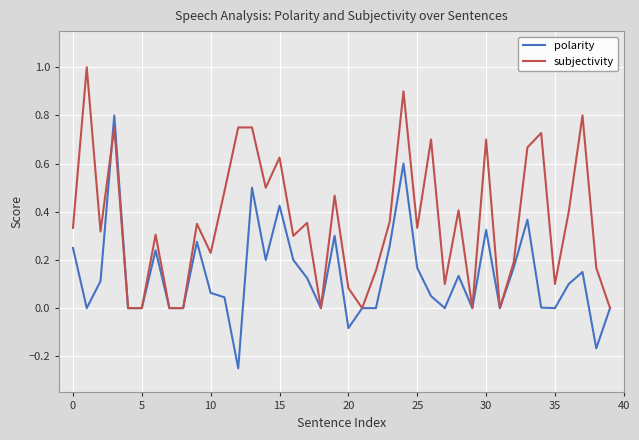

How many series are shown in this chart?

2